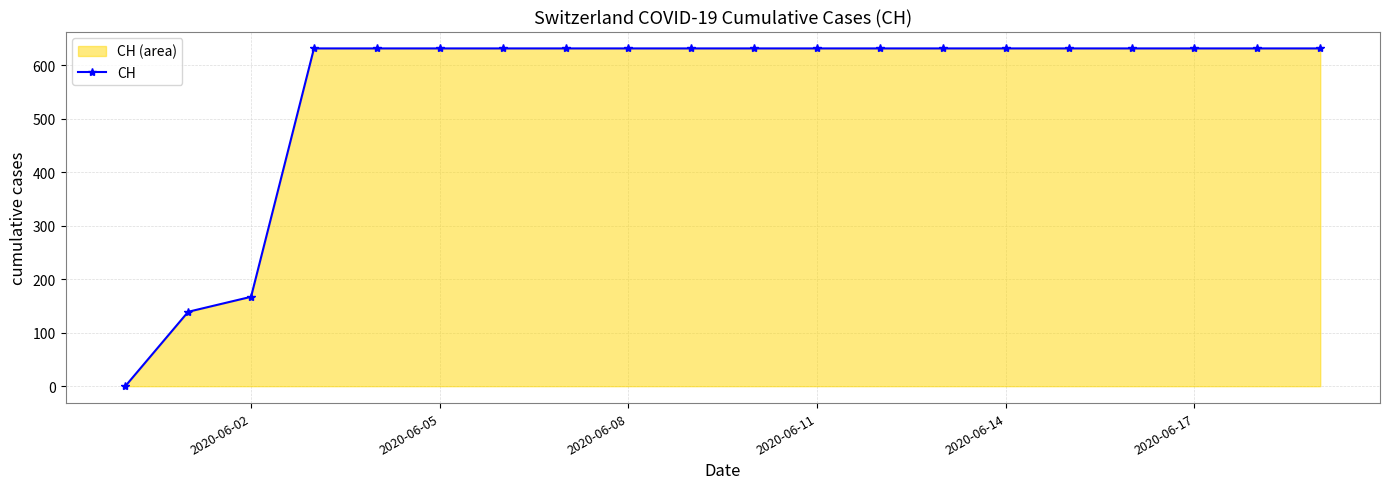

What is the greatest value displayed?

631